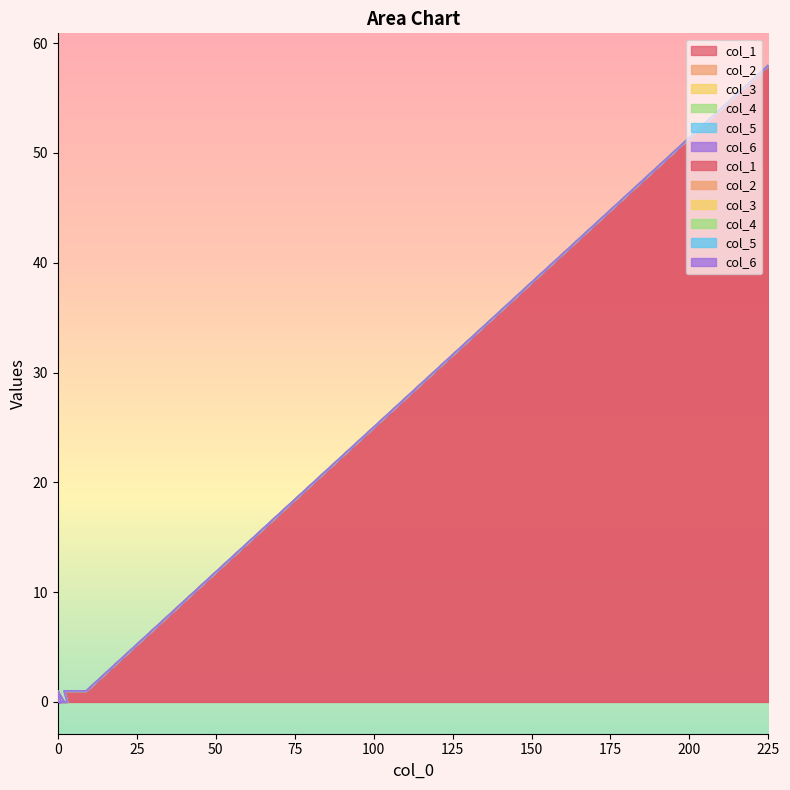

True or false: col_6 and col_2 cross at least once.

False